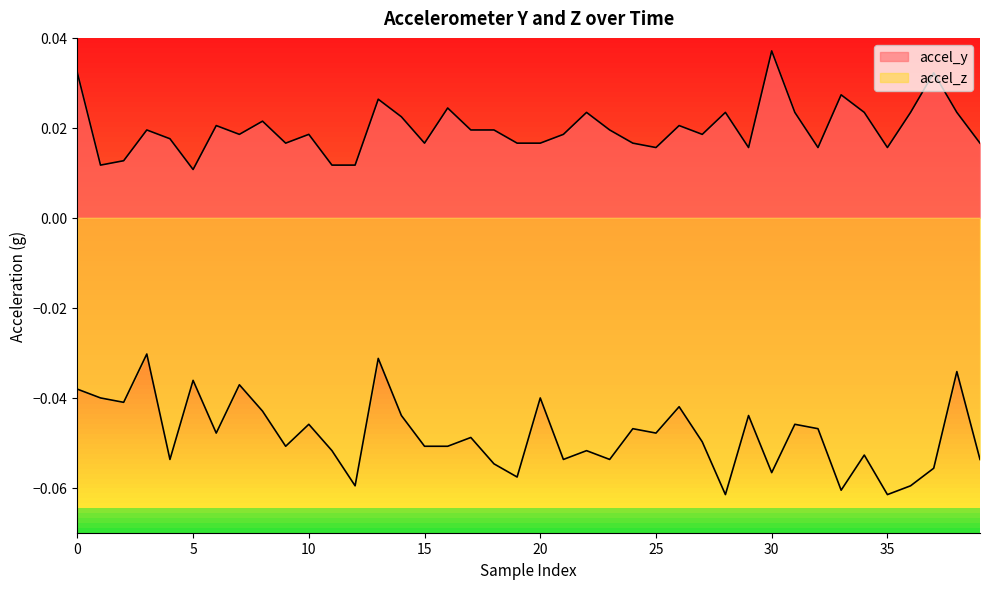

At which label does accel_z reach its minimum?

28